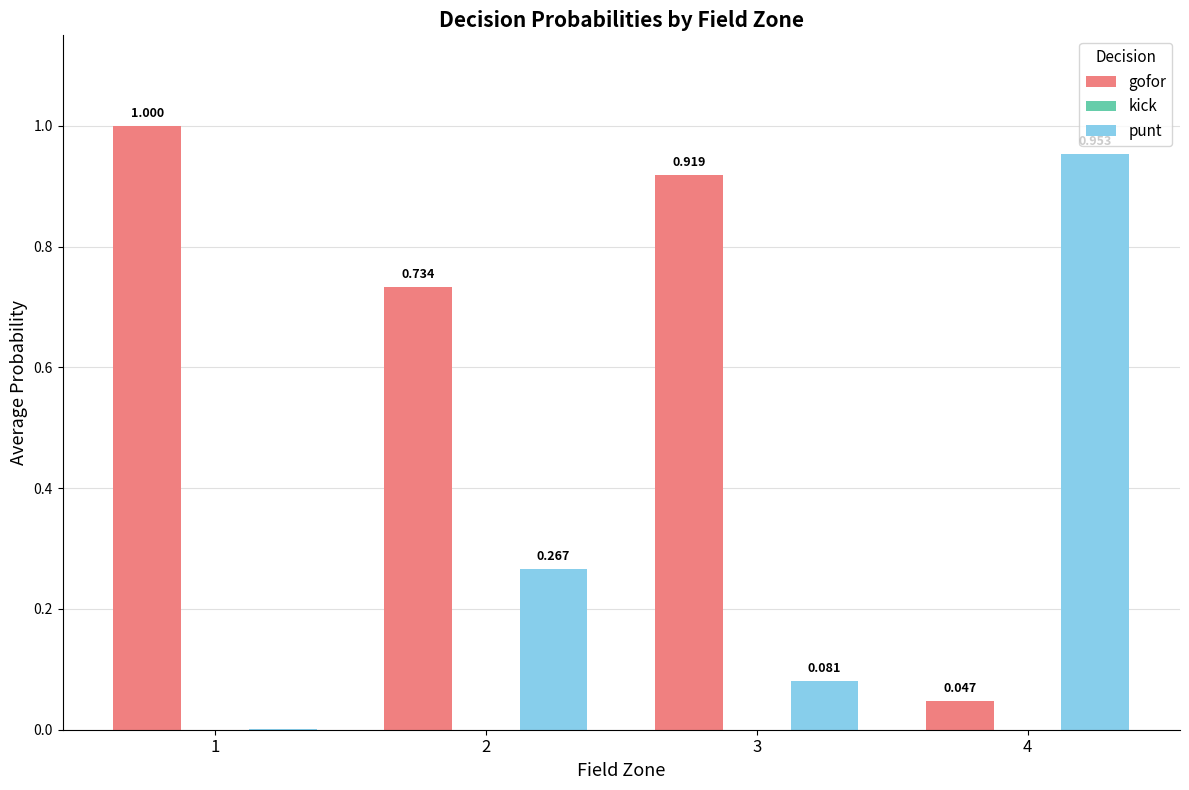

Which series has the largest total across all categories?

gofor